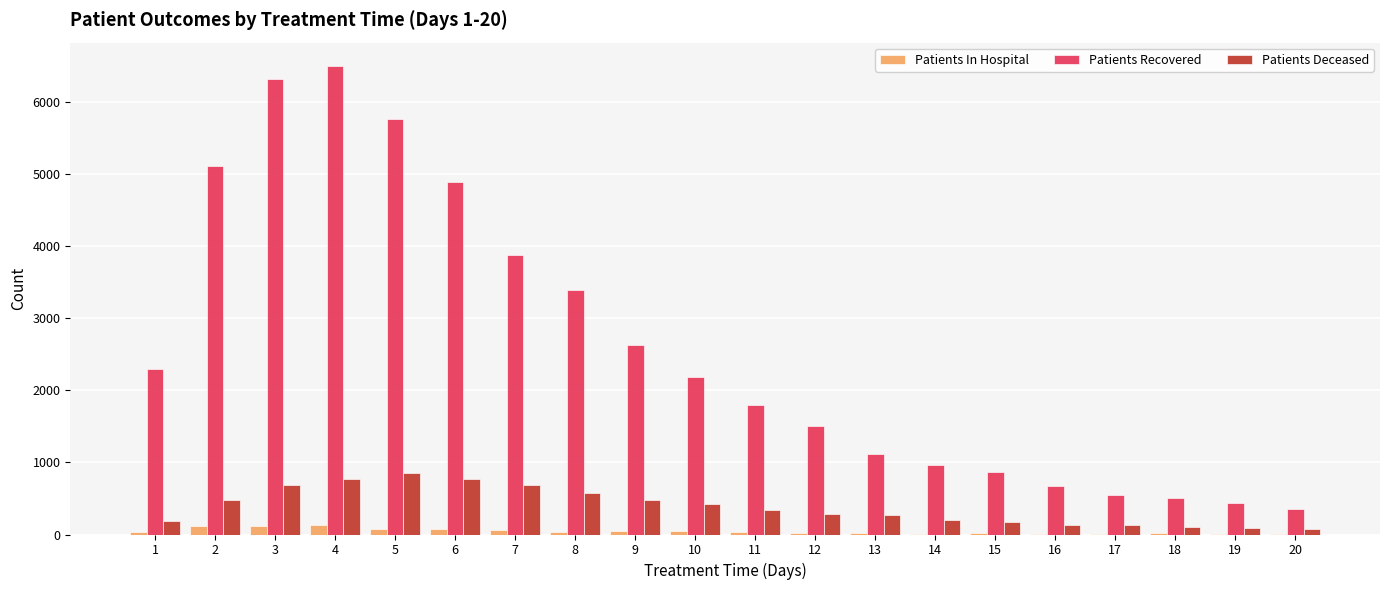

The value of Patients Recovered at 15 is 491. True or false?

False